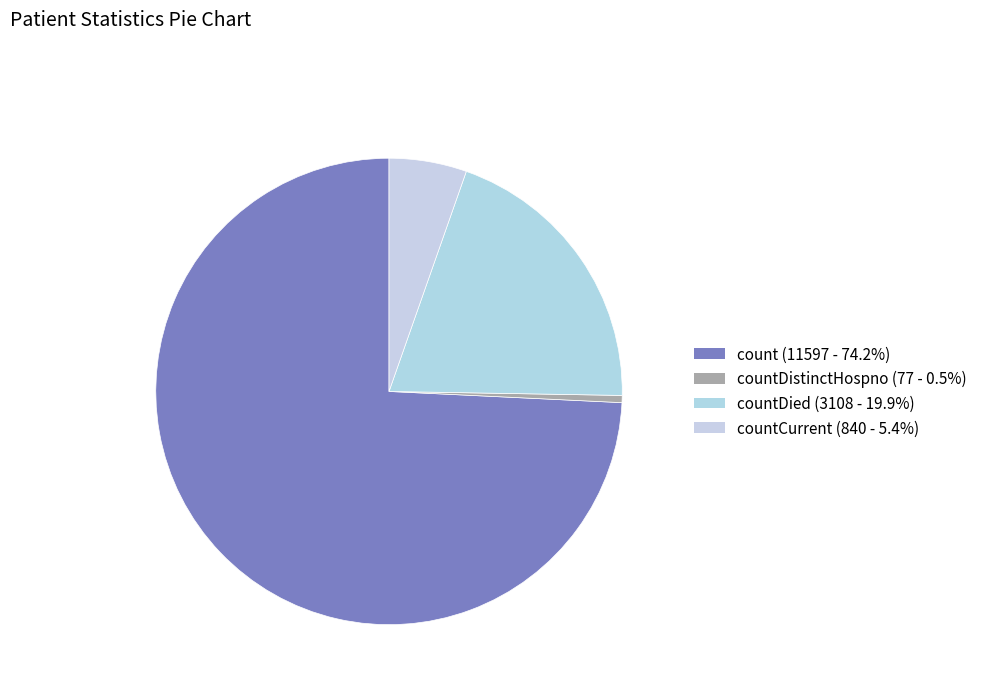

How many segments does this pie chart have?

4